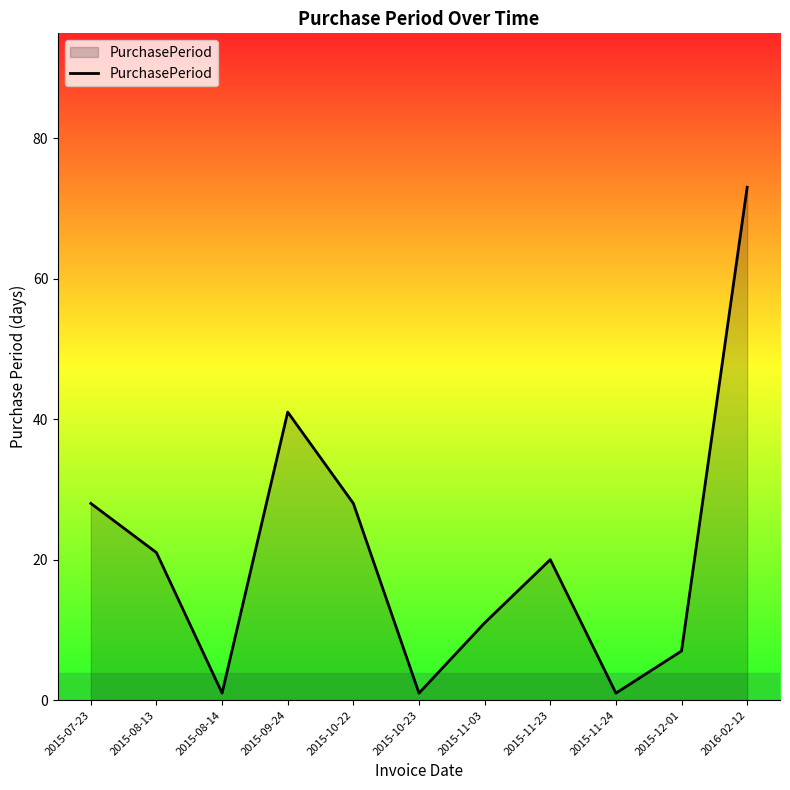

What is the change in value from 2015-10-22 to 2015-11-03?

-17